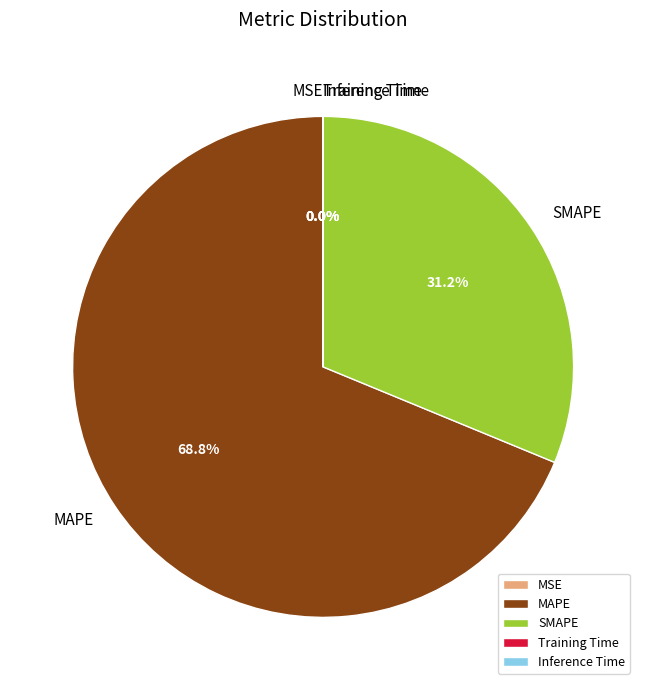

To the nearest percent, what is the difference between the largest and smallest slice percentages?

69%